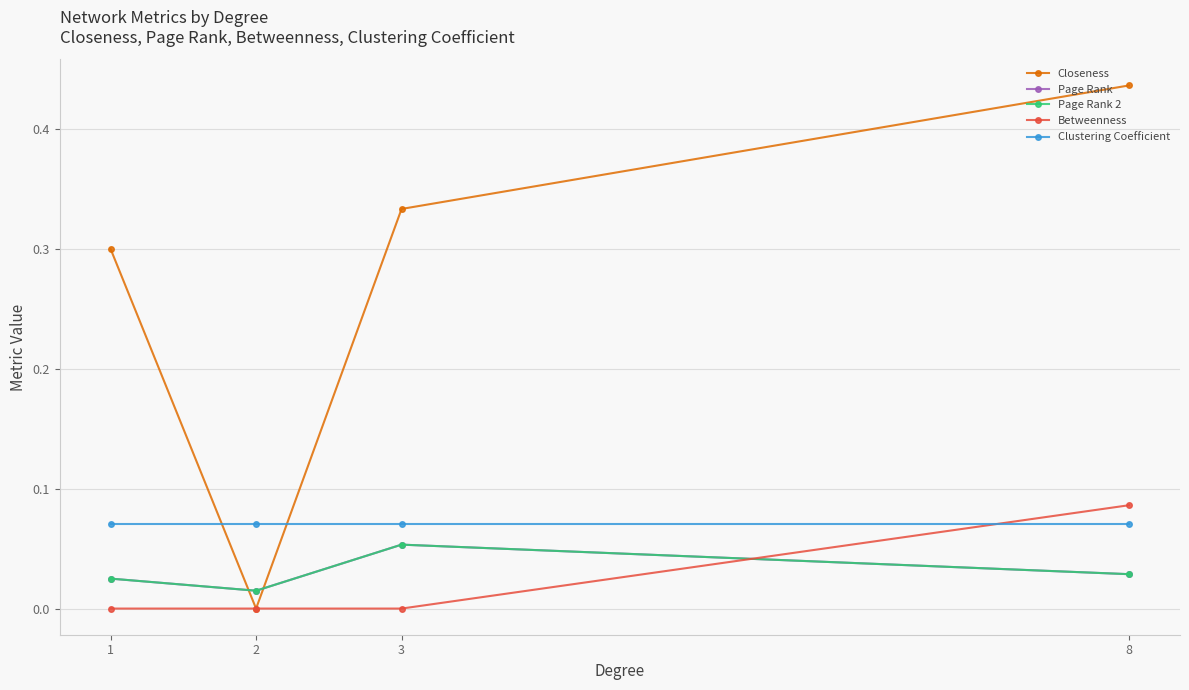

Does the chart have visible grid lines?

Yes